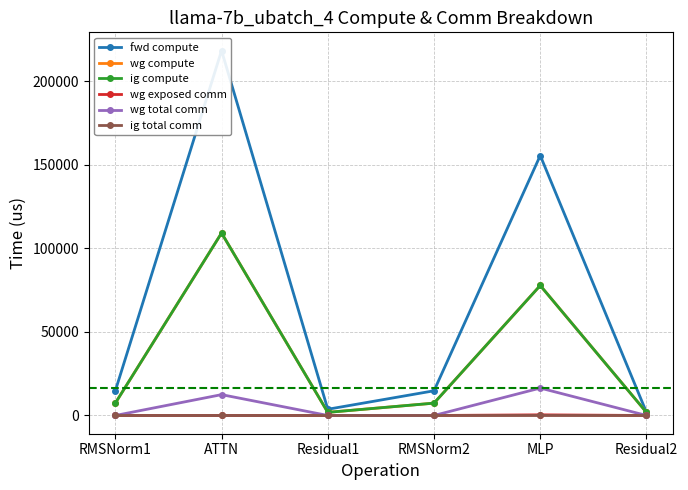

What are all the series names shown in the legend?

fwd compute, wg compute, ig compute, wg exposed comm, wg total comm, ig total comm